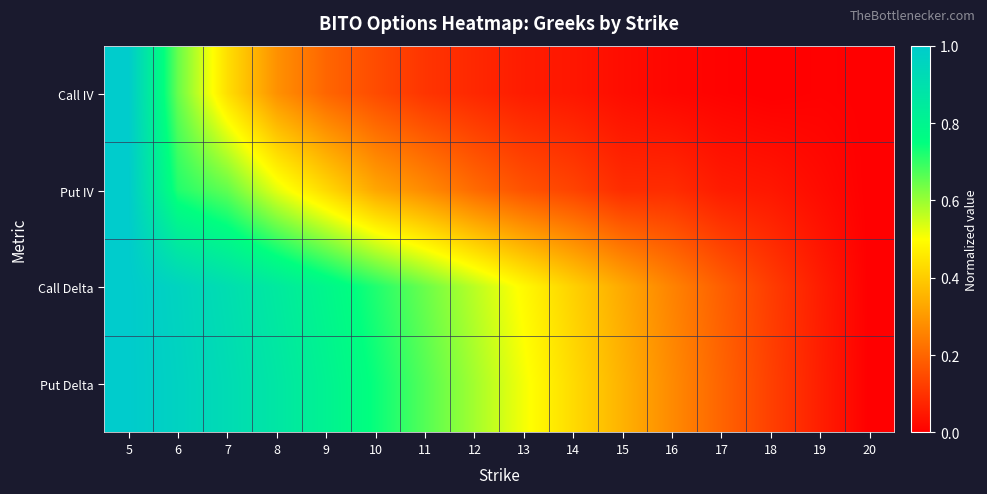

What is the spread (max minus min) of values at 16?

0.3